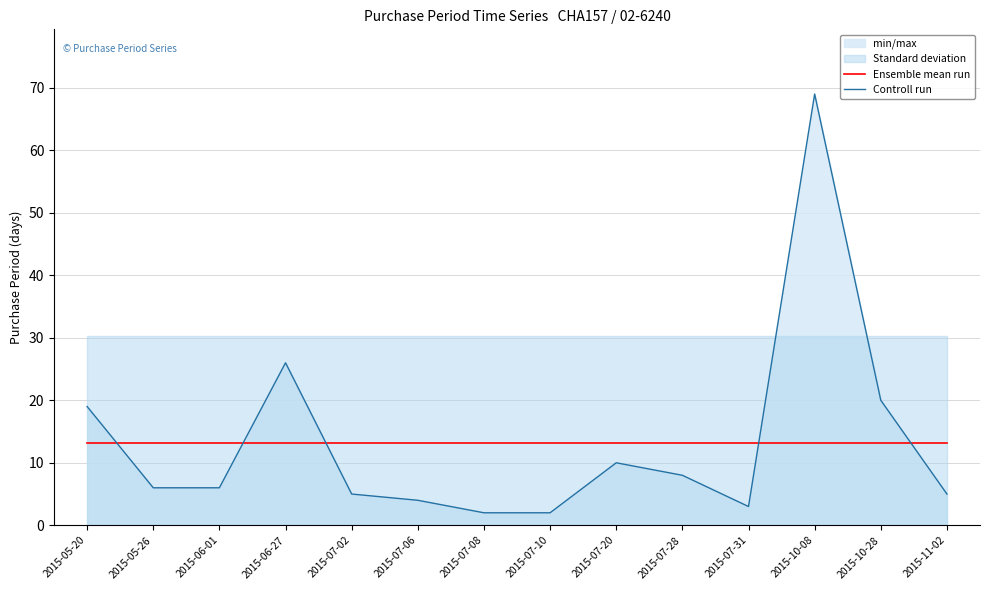

What position from the right is 2015-07-20?

6